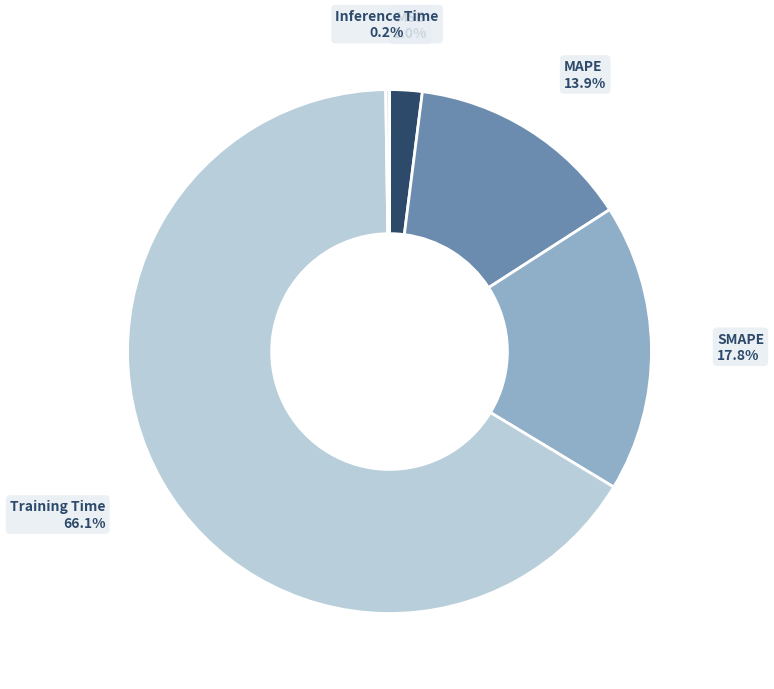

What is the largest slice in the pie chart?

Training Time